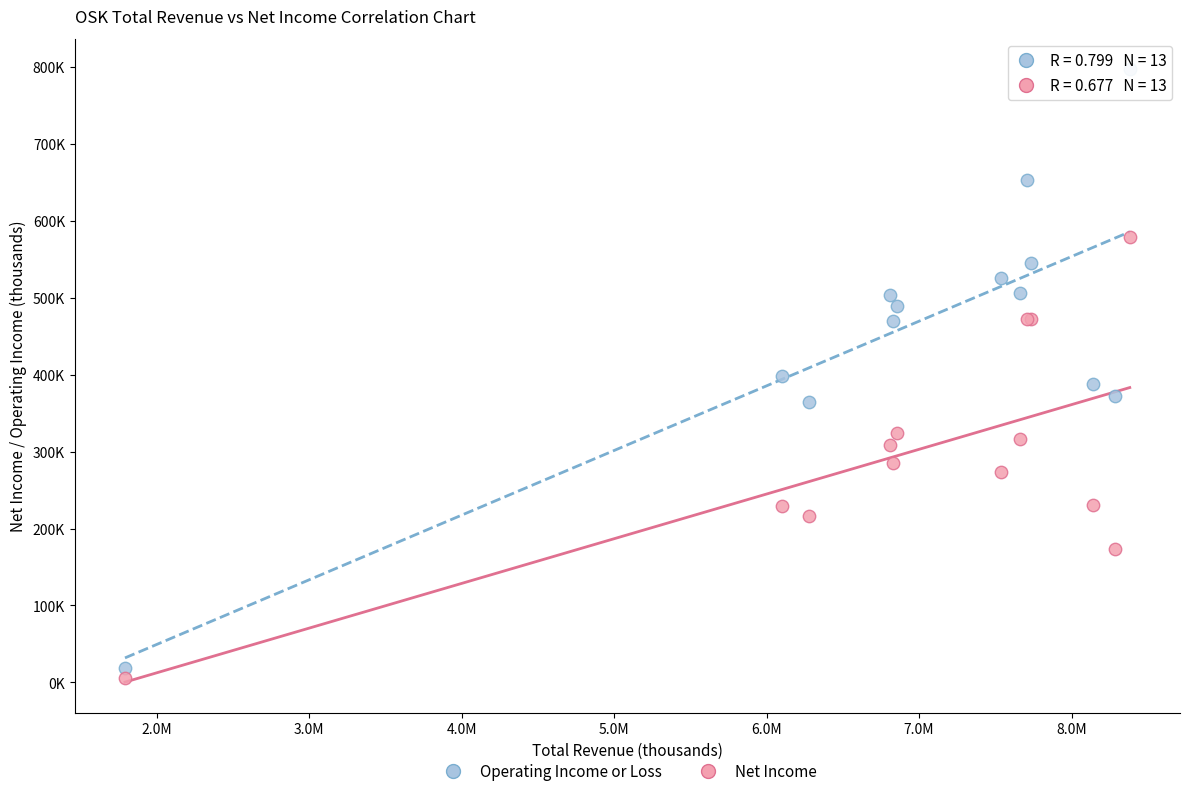

Which series has the largest Y range (max minus min)?

Operating Income or Loss